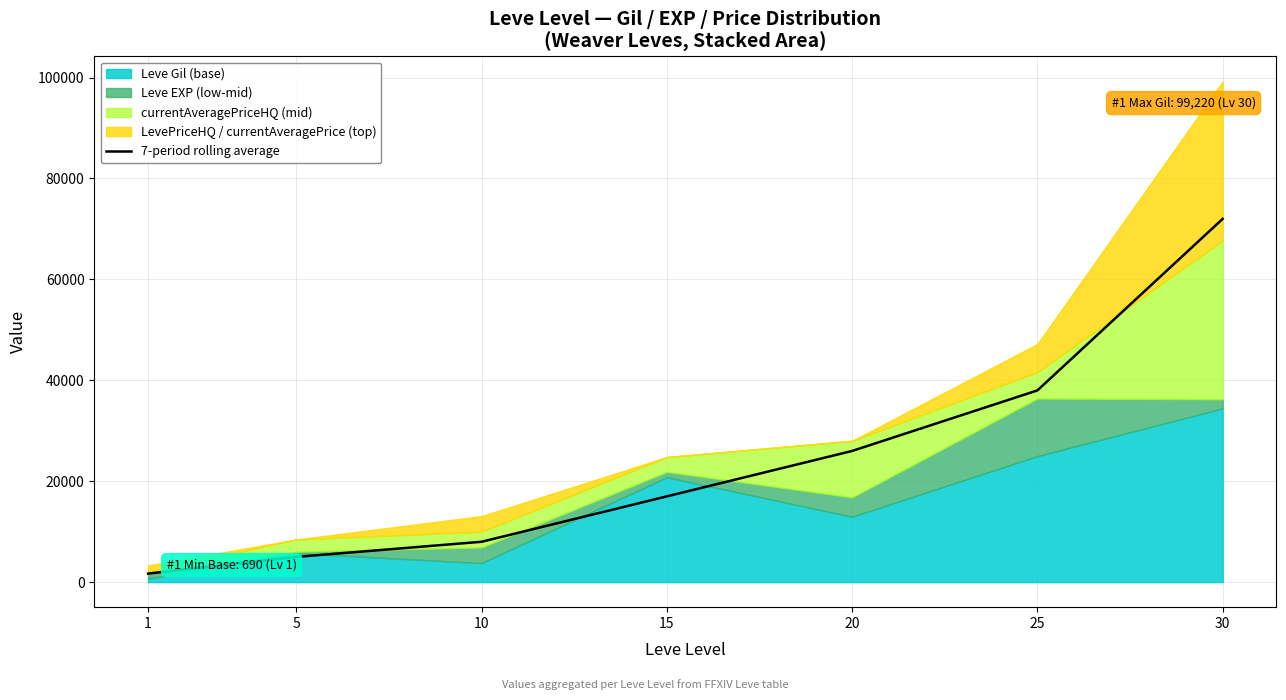

The value at 20 is 8180. True or false?

False